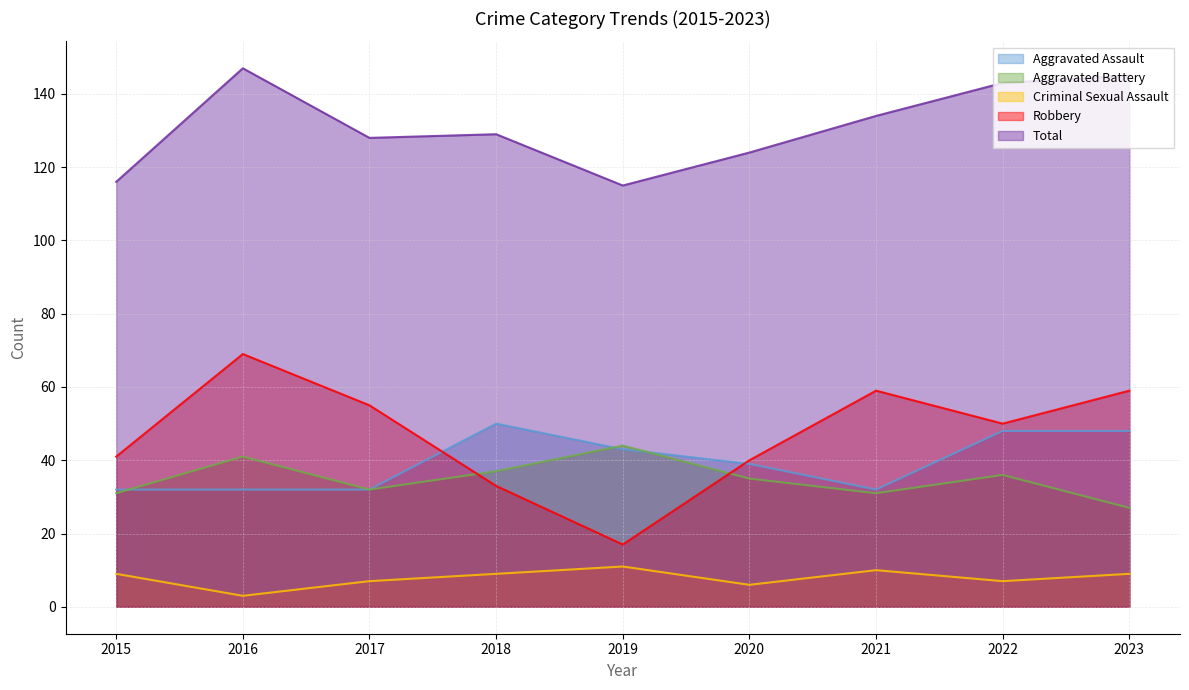

True or false: Aggravated Assault has a value of 77 at 2018.

False